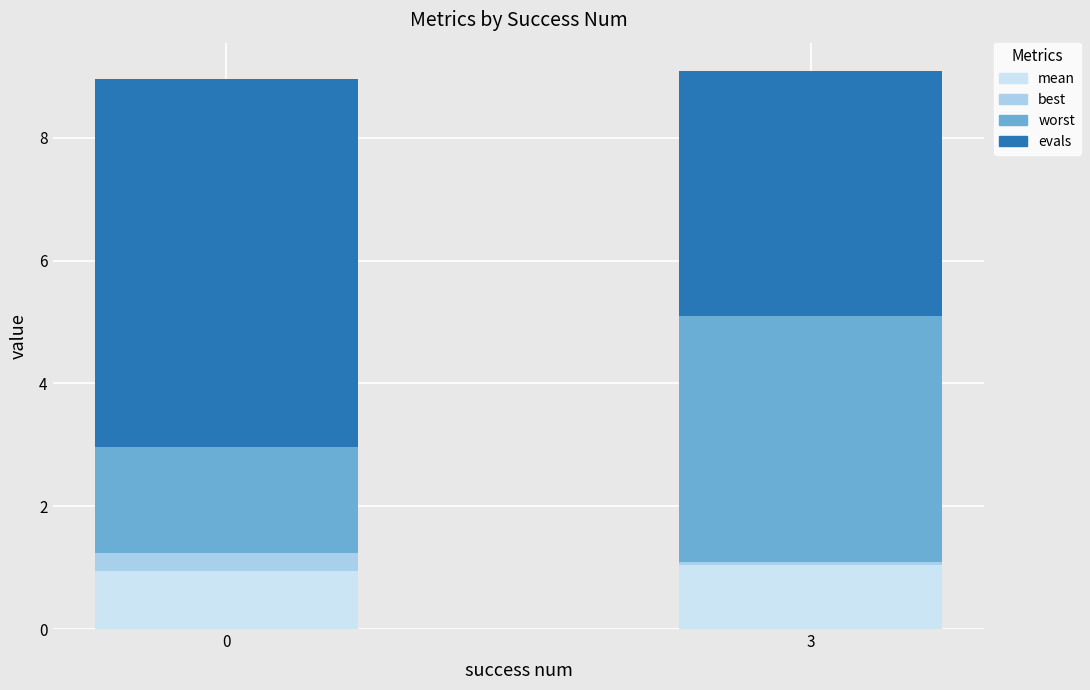

The value of mean at 0 is 1.5. True or false?

False